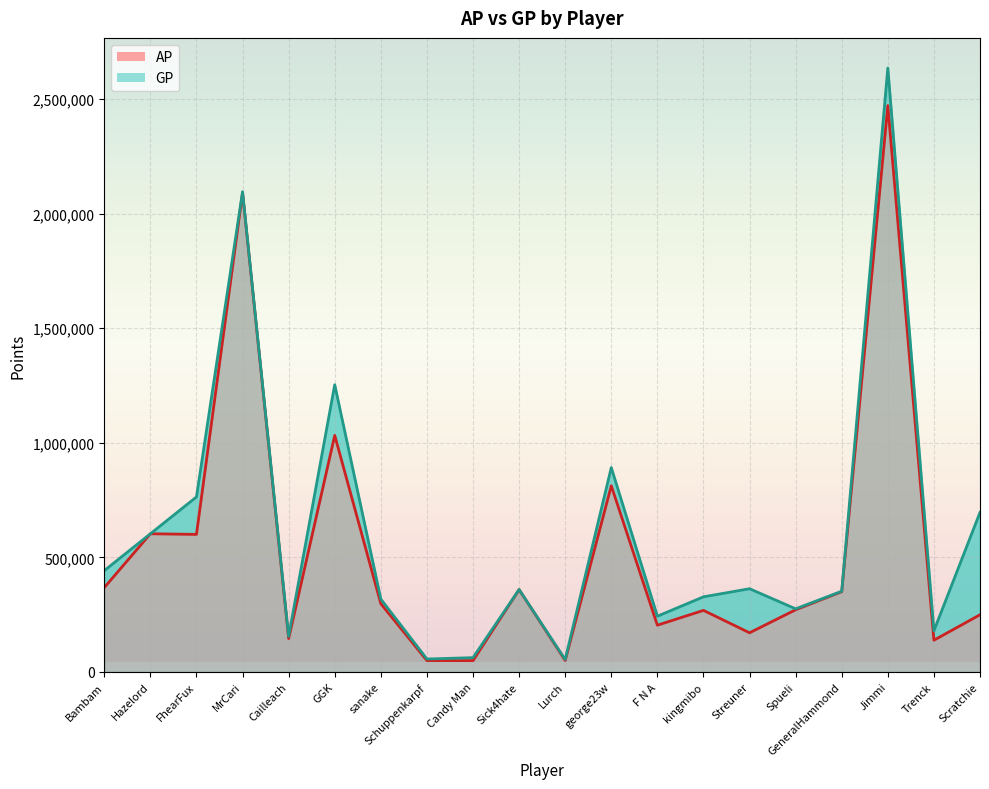

The GP series shows 891701 at george23w. True or false?

True